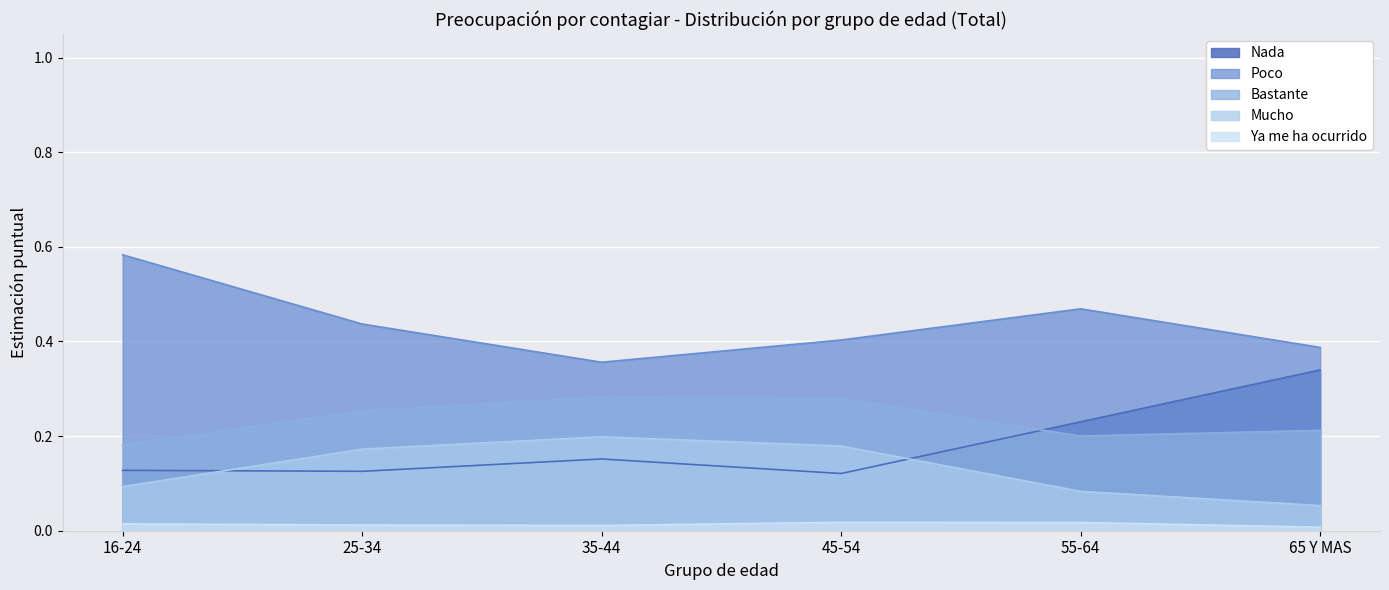

True or false: Nada and Ya me ha ocurrido cross at least once.

False